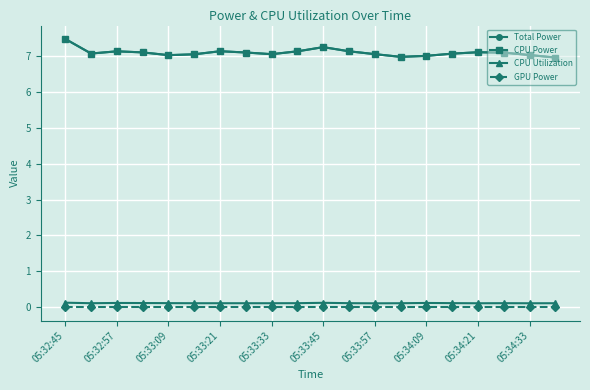

What is the average value of the CPU Power series?

7.1